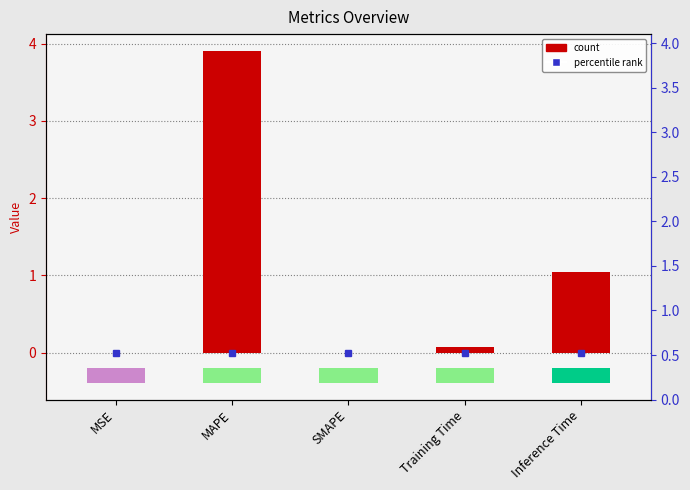

How many data points does each series have?

5